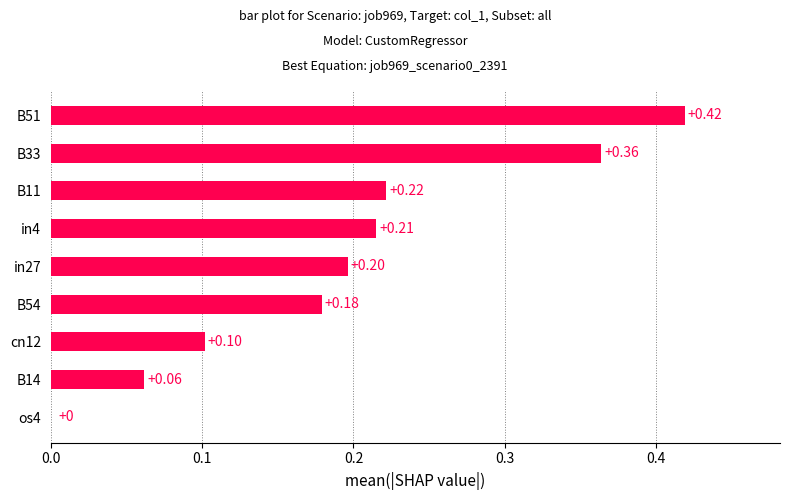

What is the change in value from B14 to B11?

+0.2